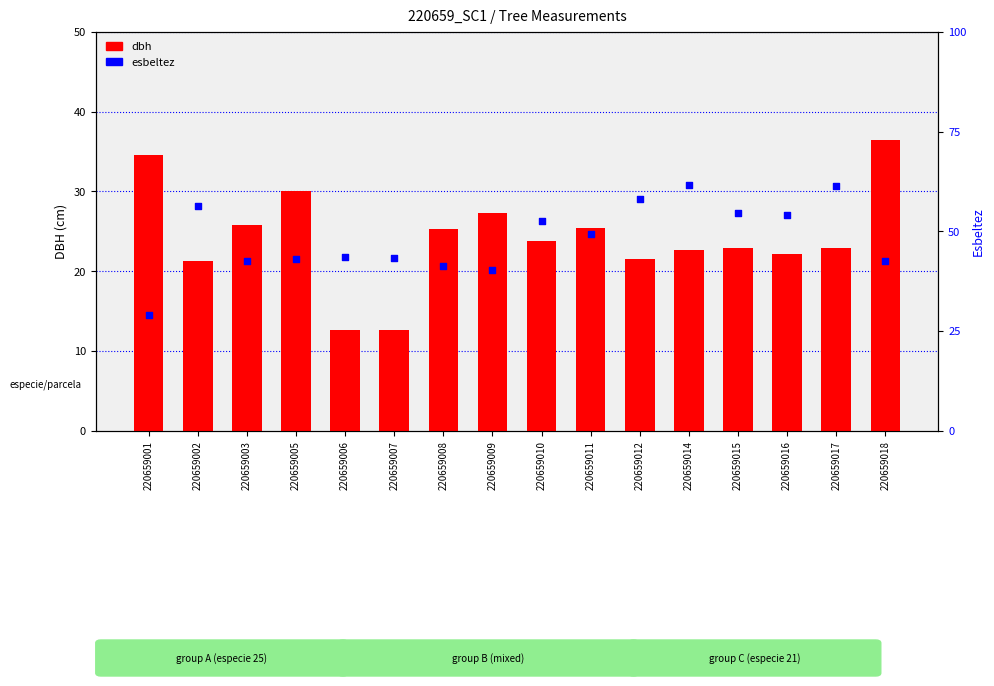

Which series contains the lowest Y value?

dbh